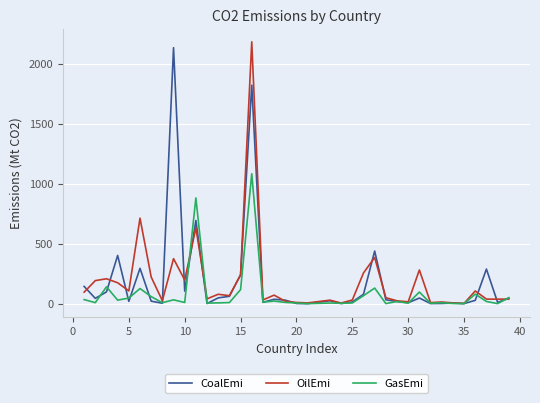

What is the greatest value displayed?

2183.6